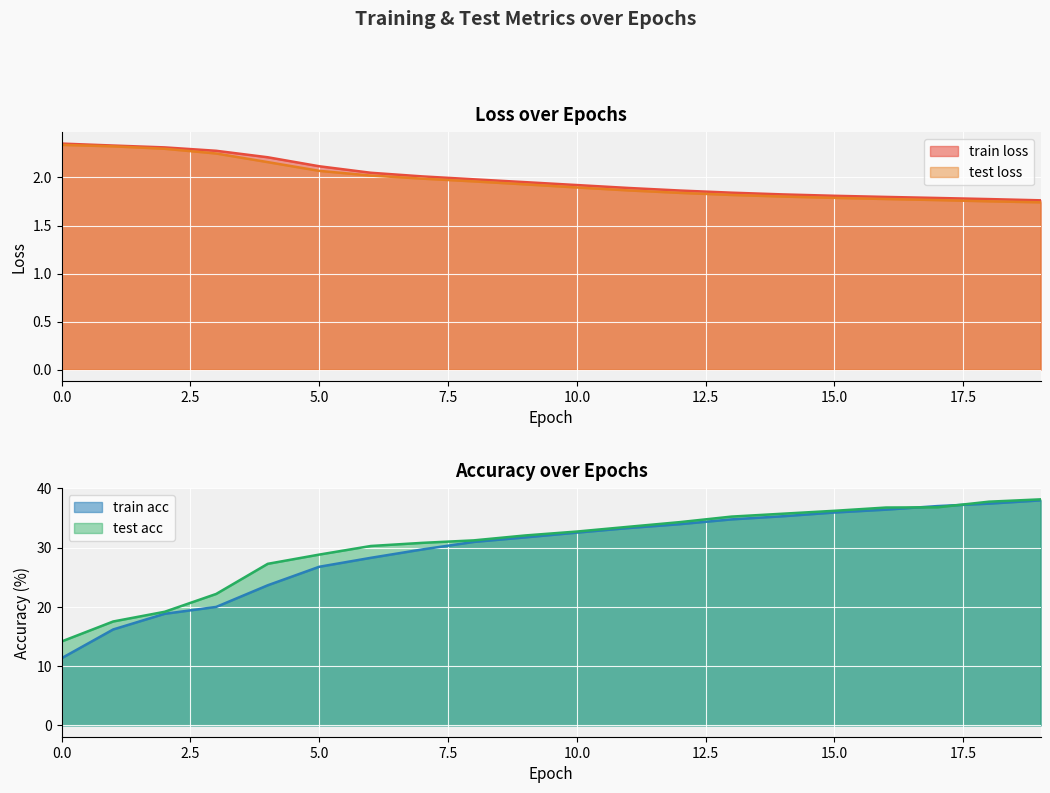

What are all the series names shown in the legend?

train loss, test loss, train acc, test acc